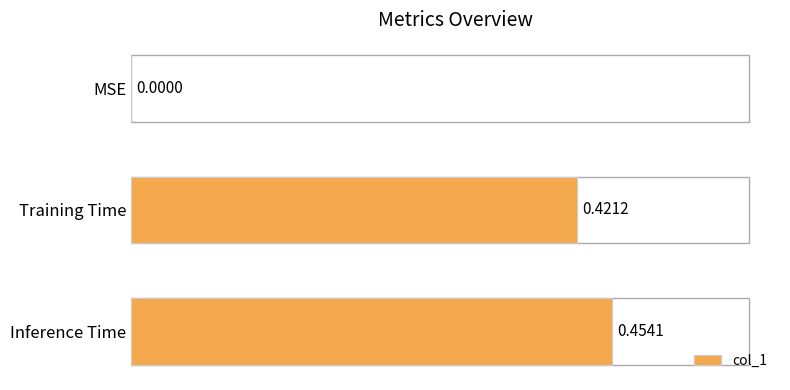

Which label corresponds to the largest value in the chart?

Inference Time